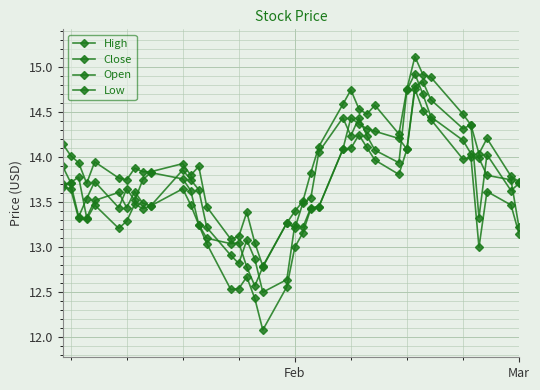

How many interior local peaks does the Close series have?

9